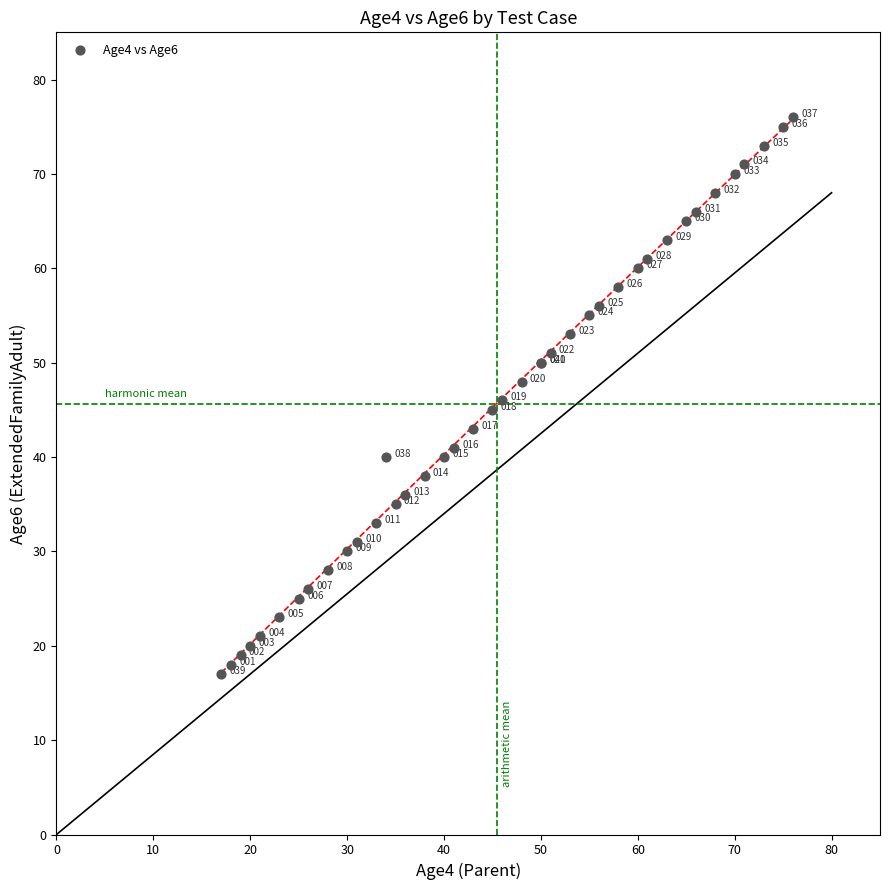

What Y value in the scatter plot is closest to 46?

46